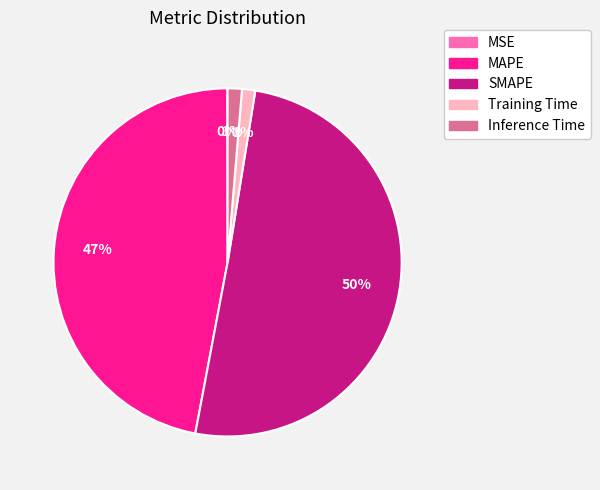

What is the largest slice in the pie chart?

SMAPE